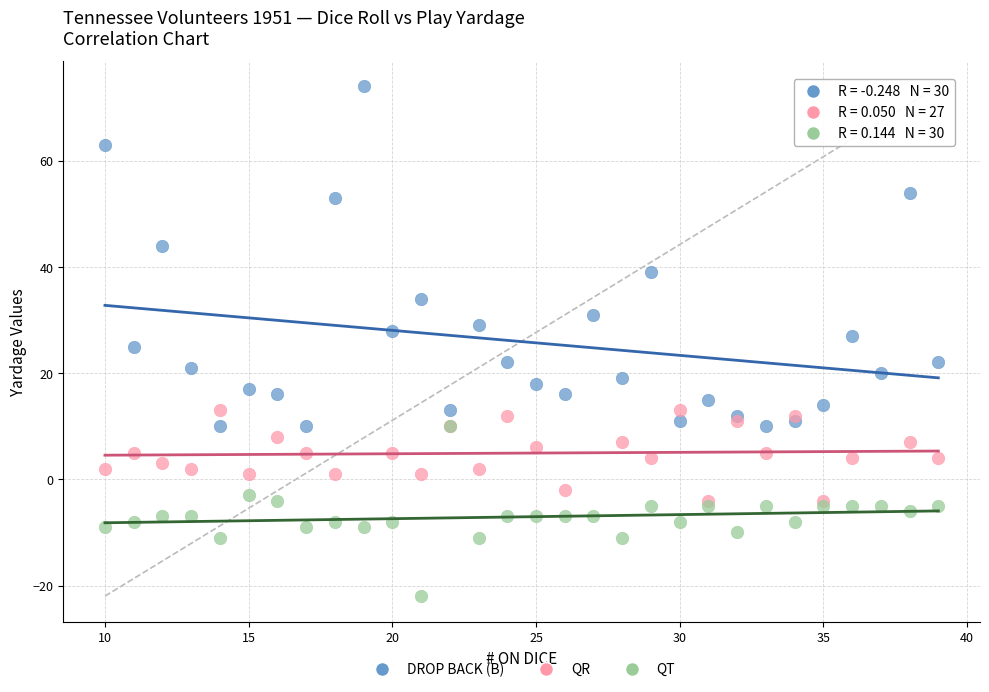

Which series contains the highest Y value?

DROP BACK (B)